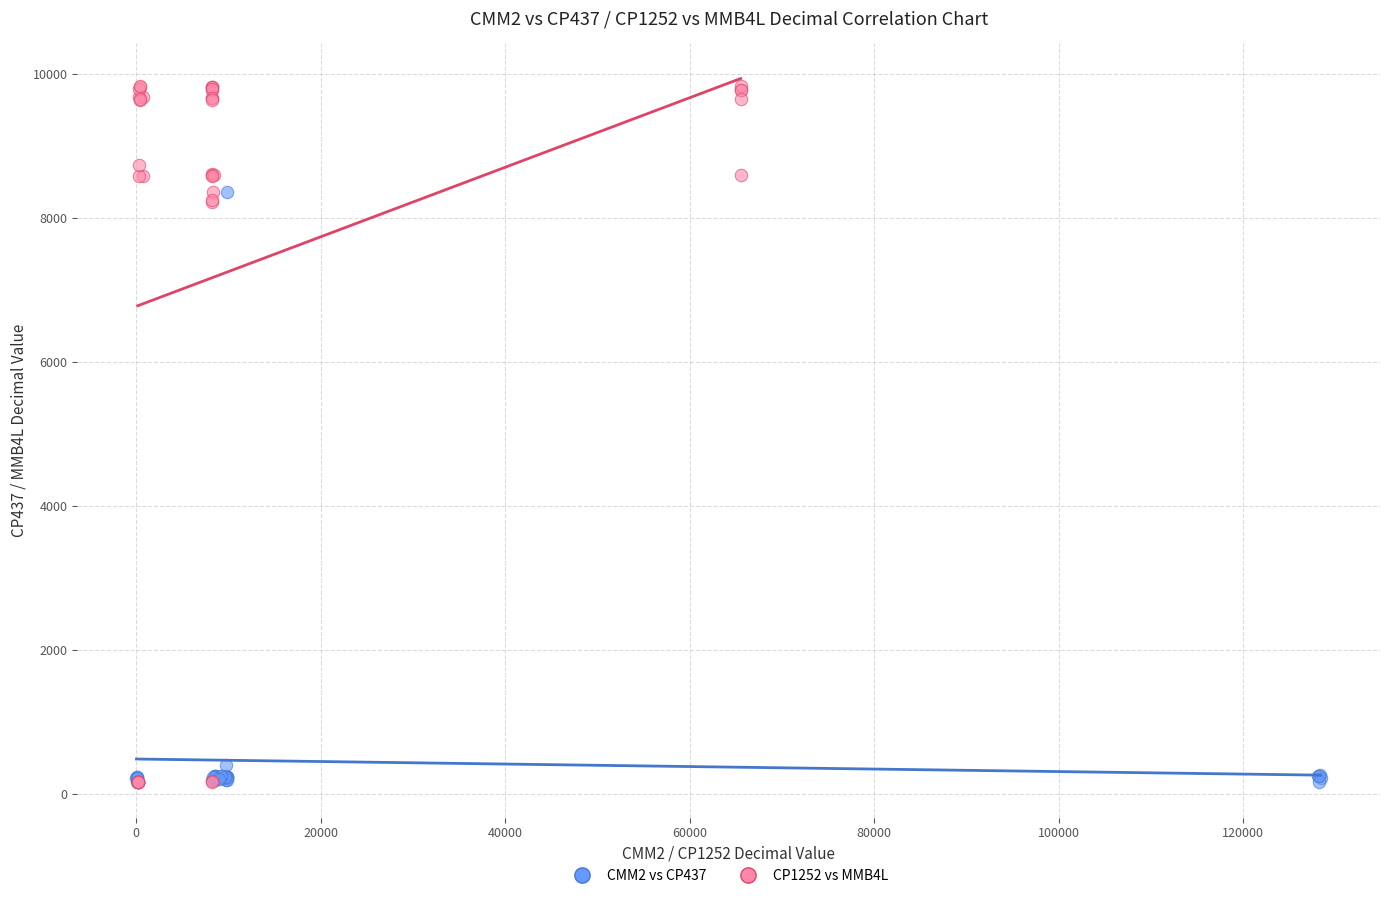

Which series has the largest Y range (max minus min)?

CP1252 vs MMB4L